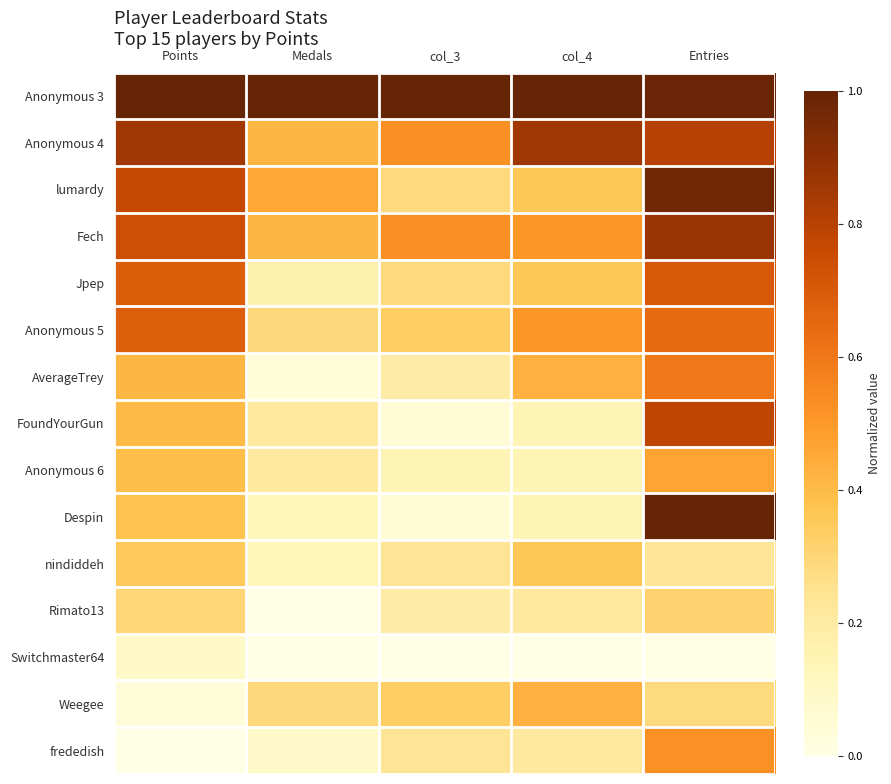

What is the difference between the highest and lowest values at col_4?

1.0